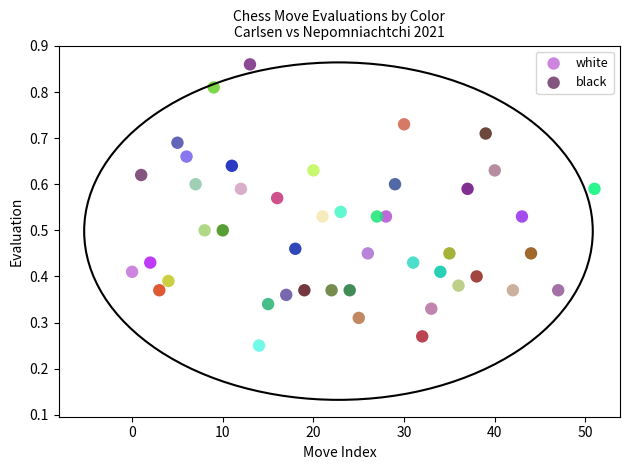

Which series contains the lowest Y value?

white